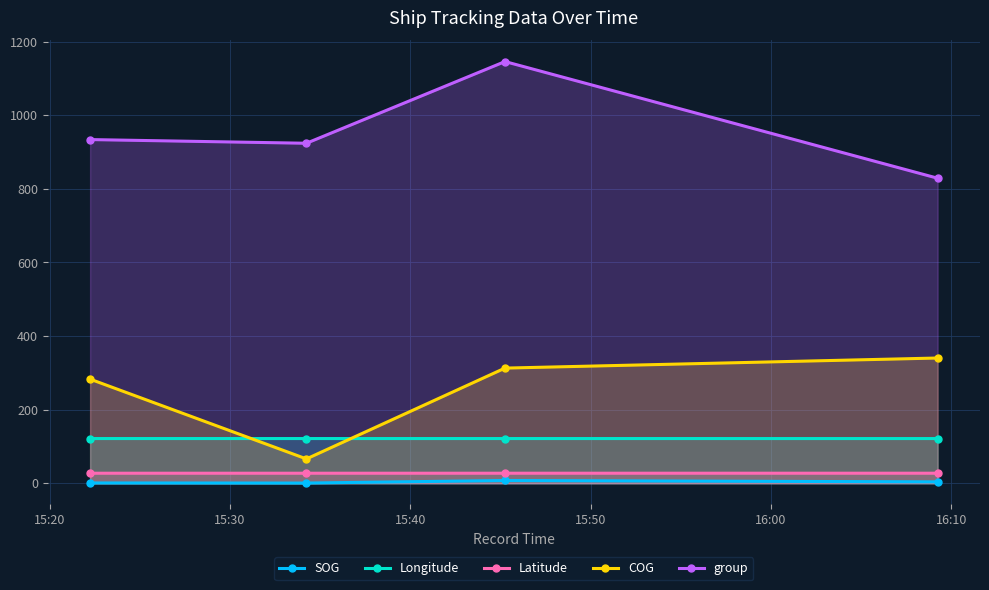

What is the minimum value for Longitude?

121.5